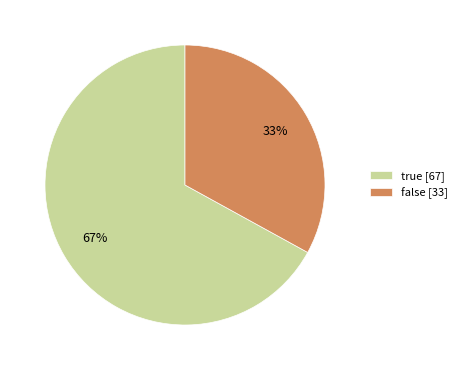

How many slices are in this pie chart?

2